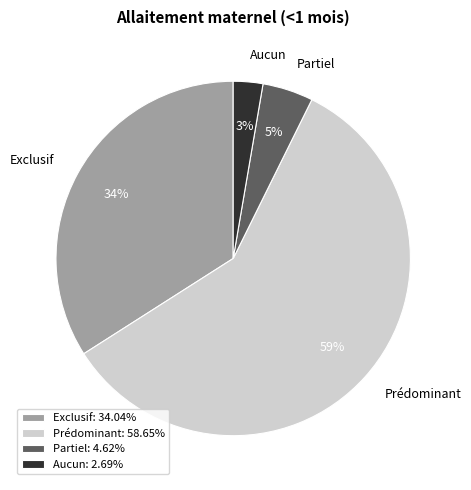

How many segments does this pie chart have?

4